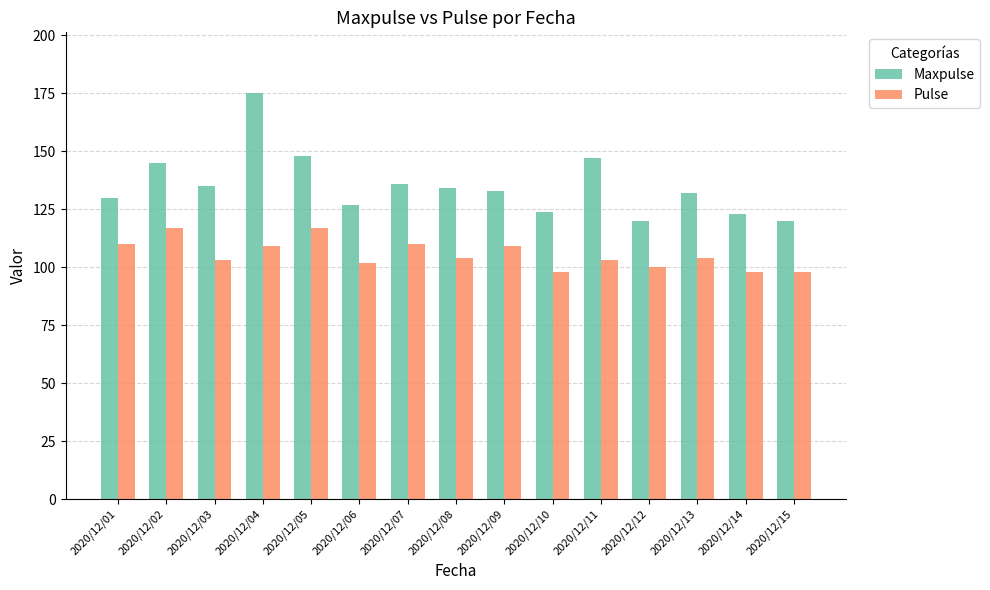

The Maxpulse series shows 133 at 2020/12/09. True or false?

True